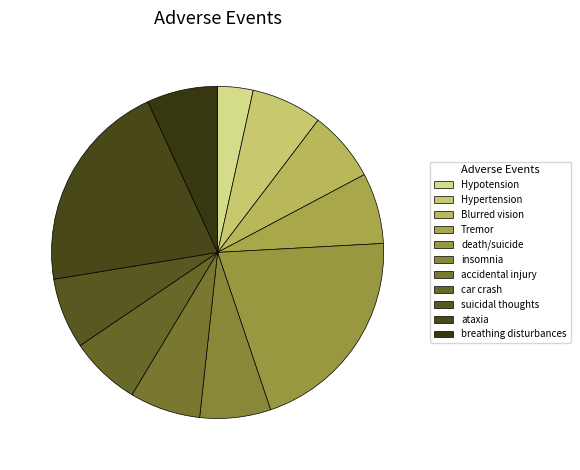

Does insomnia account for over 50% of the chart?

No